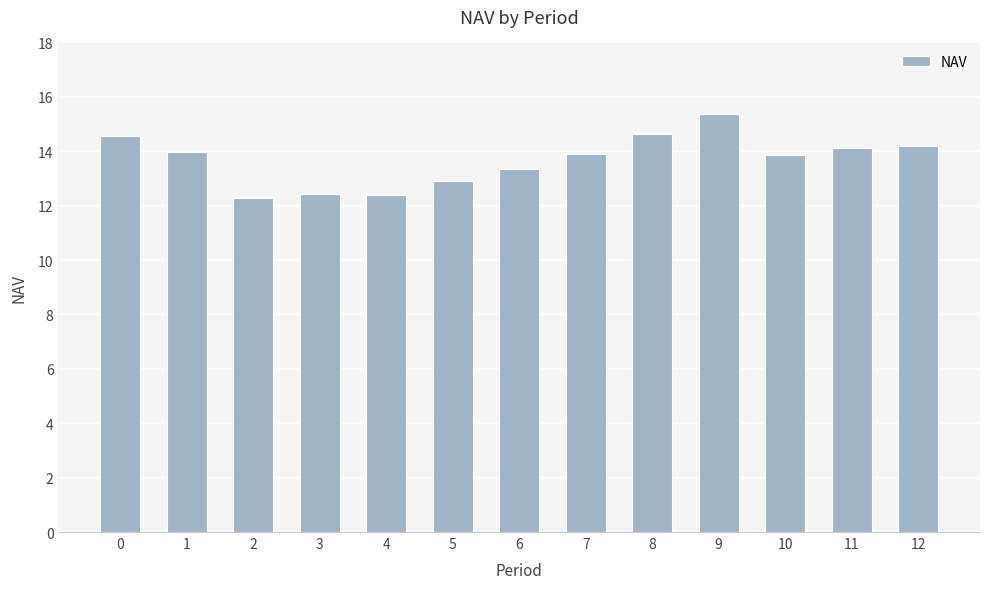

True or false: the data shows 21.7 at 9.

False